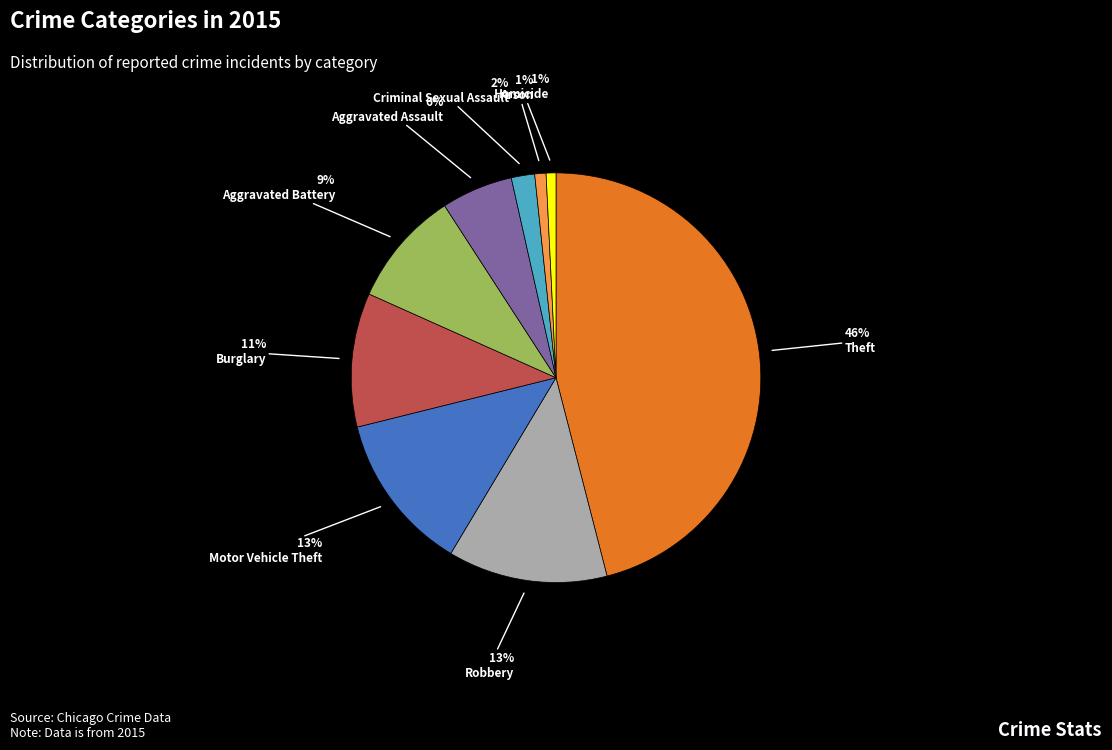

To the nearest percent, what is the average slice percentage?

11%